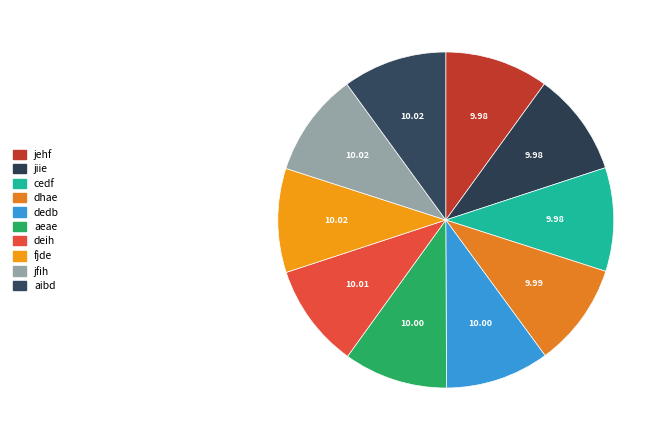

To the nearest percent, what portion does jehf represent?

10%